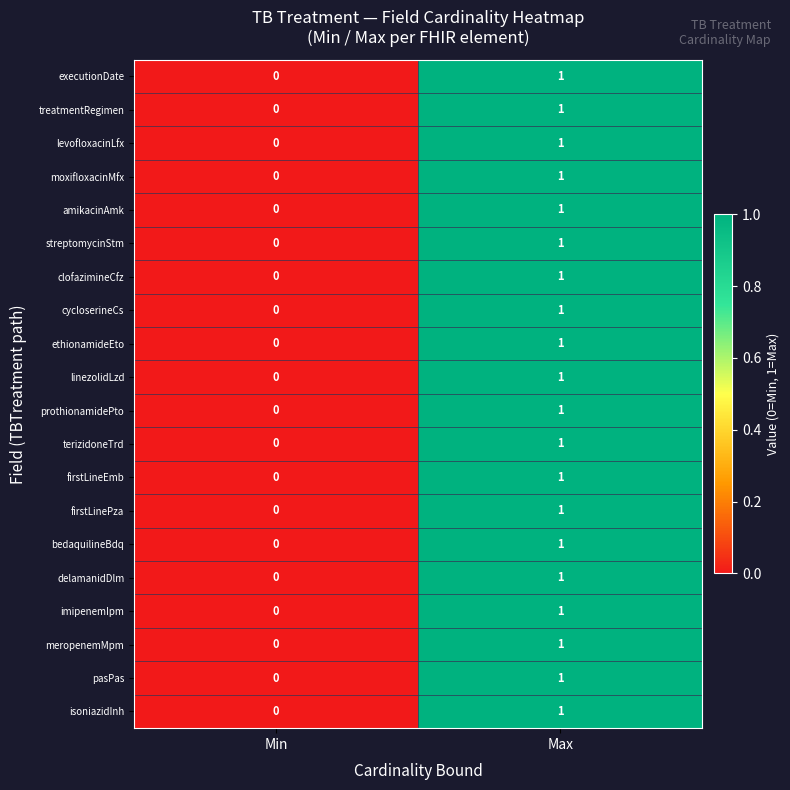

Count the number of data series in this chart.

20